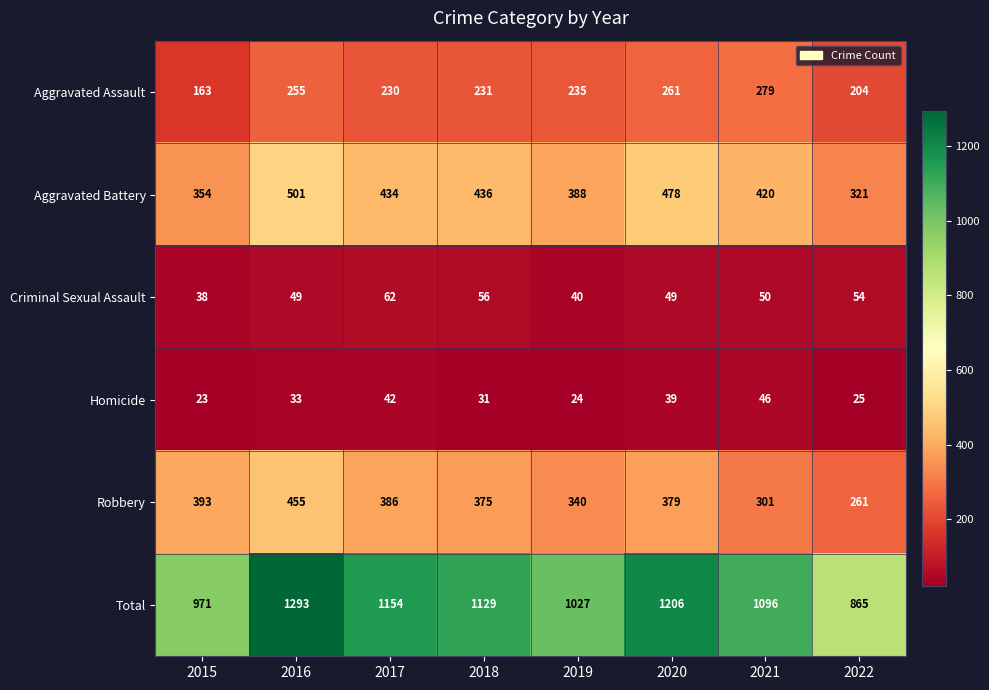

What is the difference between the maximum and minimum values in the Aggravated Assault series?

116